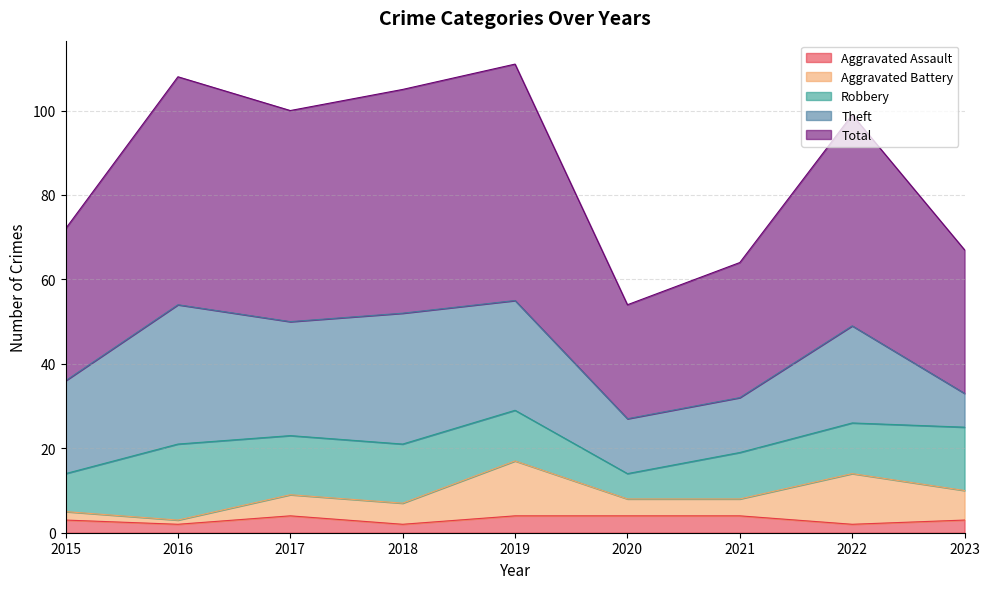

The Total series shows 27 at 2020. True or false?

True